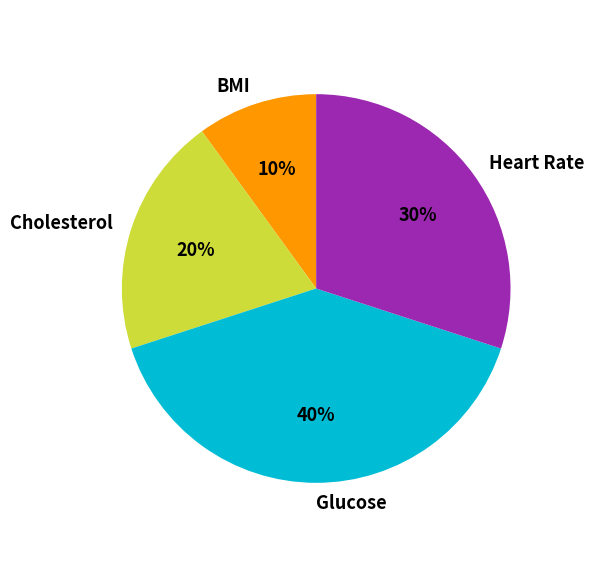

Is it true that Cholesterol is 20% of the pie?

True